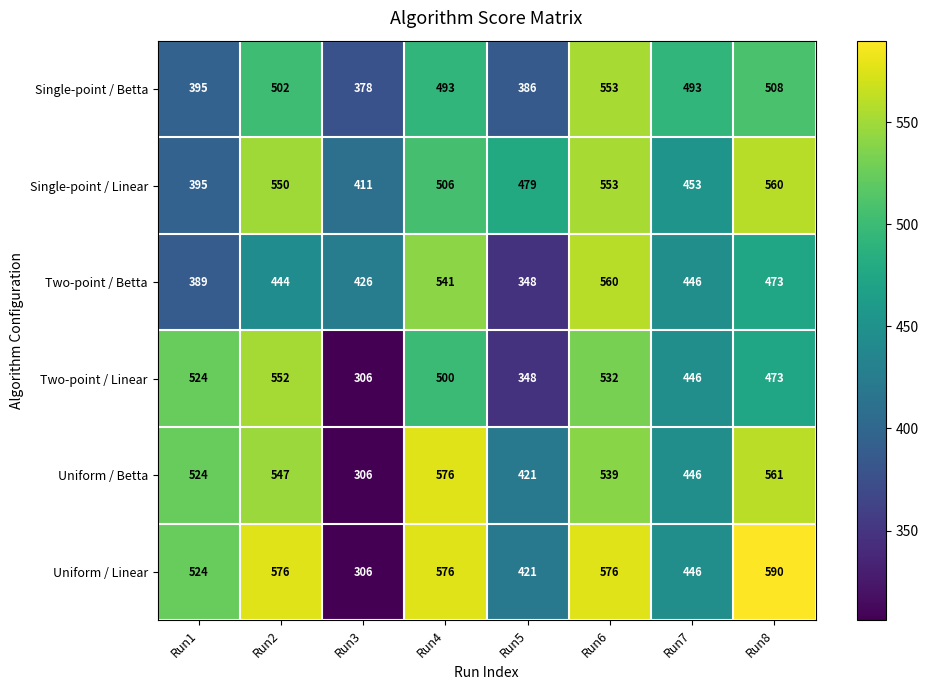

What is the difference between the maximum and minimum values in the Two-point / Linear series?

246